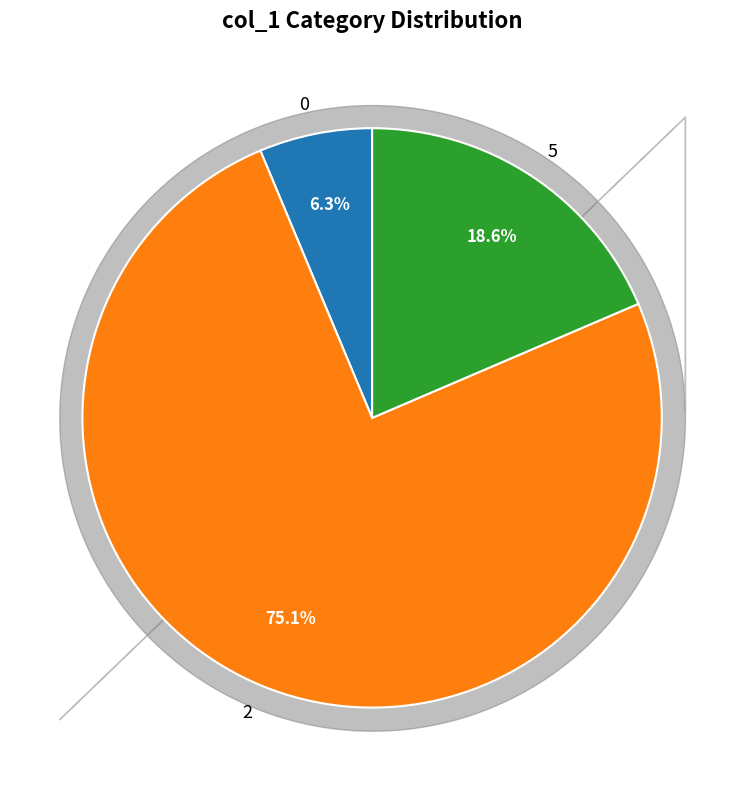

How many segments does this pie chart have?

3